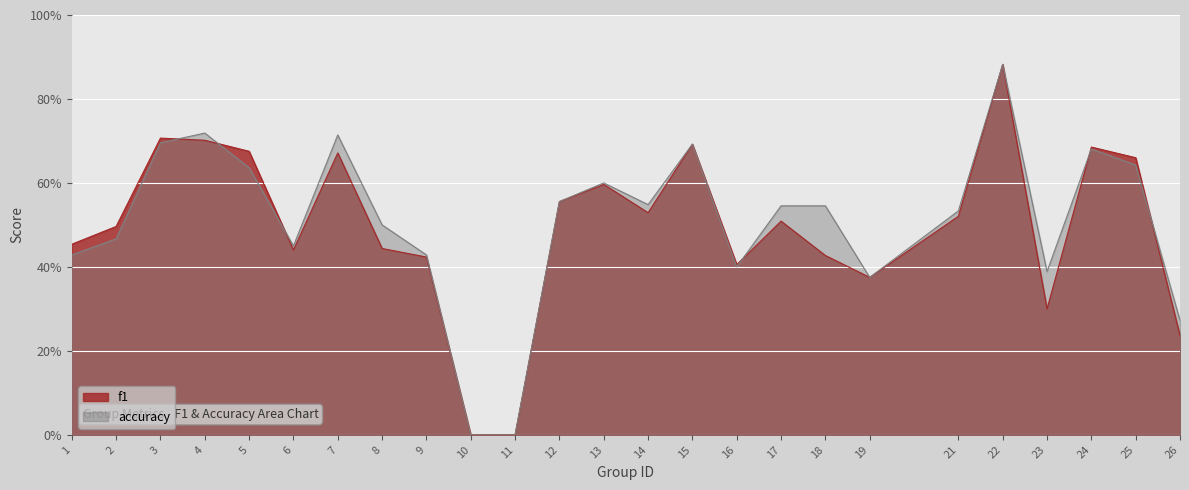

Which category has the lowest value across all series?

10